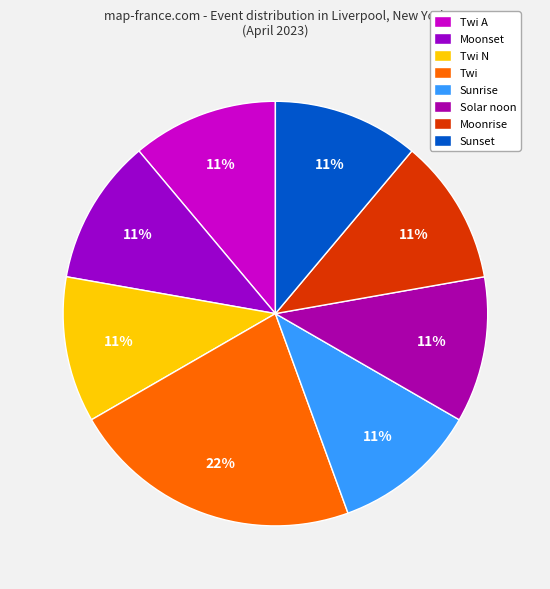

Count the number of slices in the pie.

8